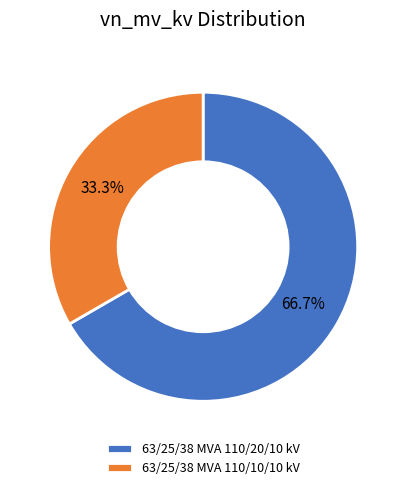

What percentage is the 63/25/38 MVA 110/10/10 kV slice, to the nearest percent?

33%